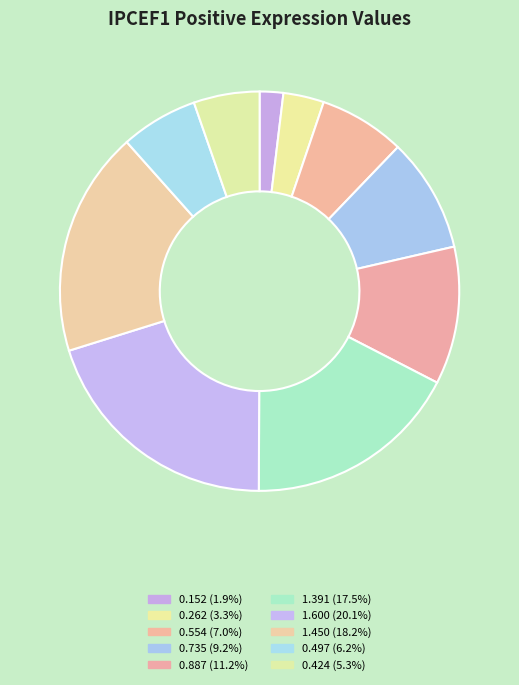

How many slices are in this pie chart?

10